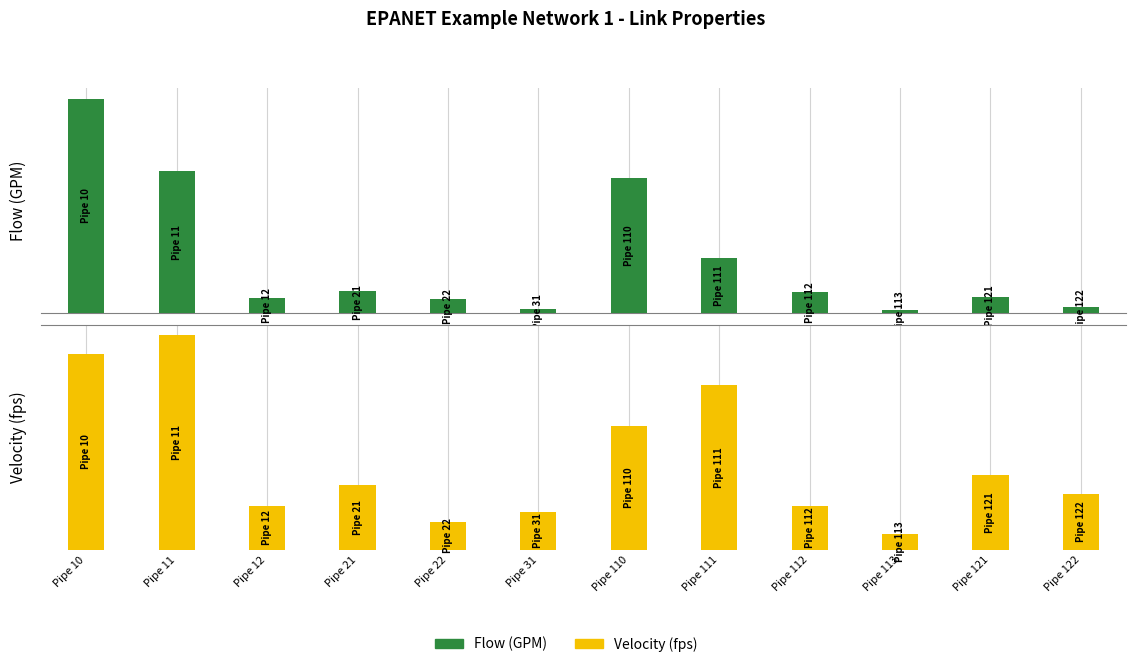

Are the bars grouped side by side (vs. stacked)?

Yes